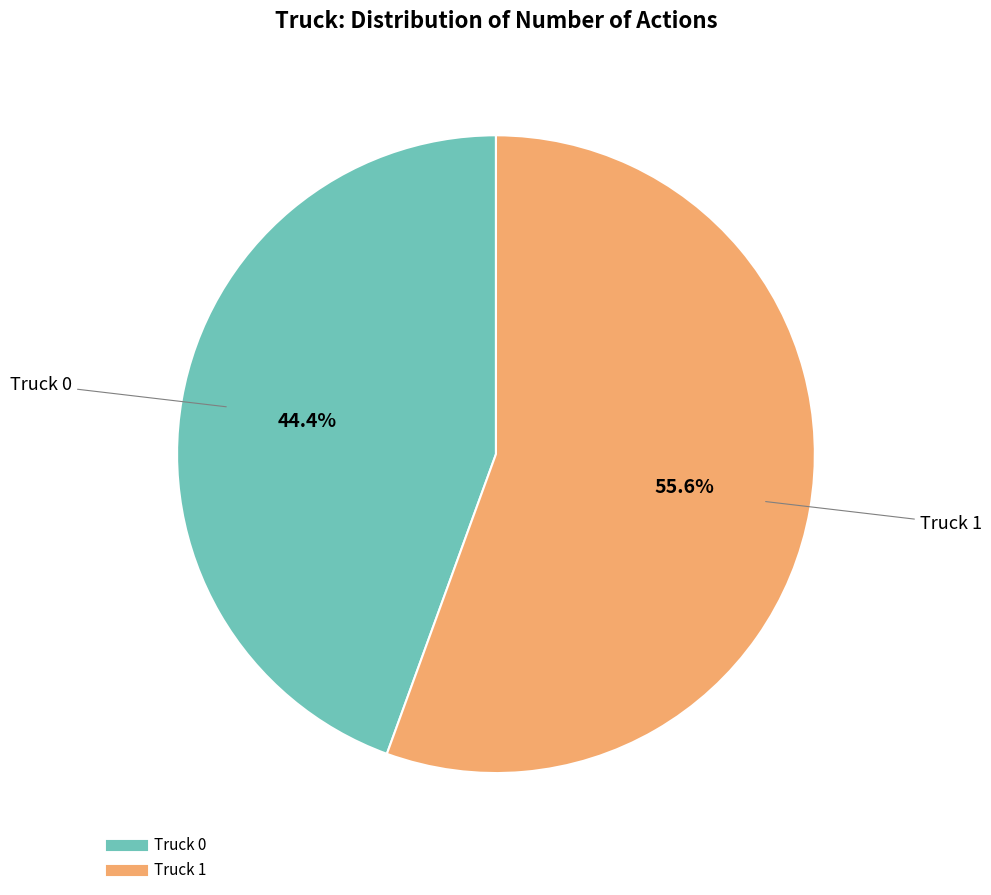

To the nearest percent, what is the combined percentage of Truck 0 and Truck 1?

100%